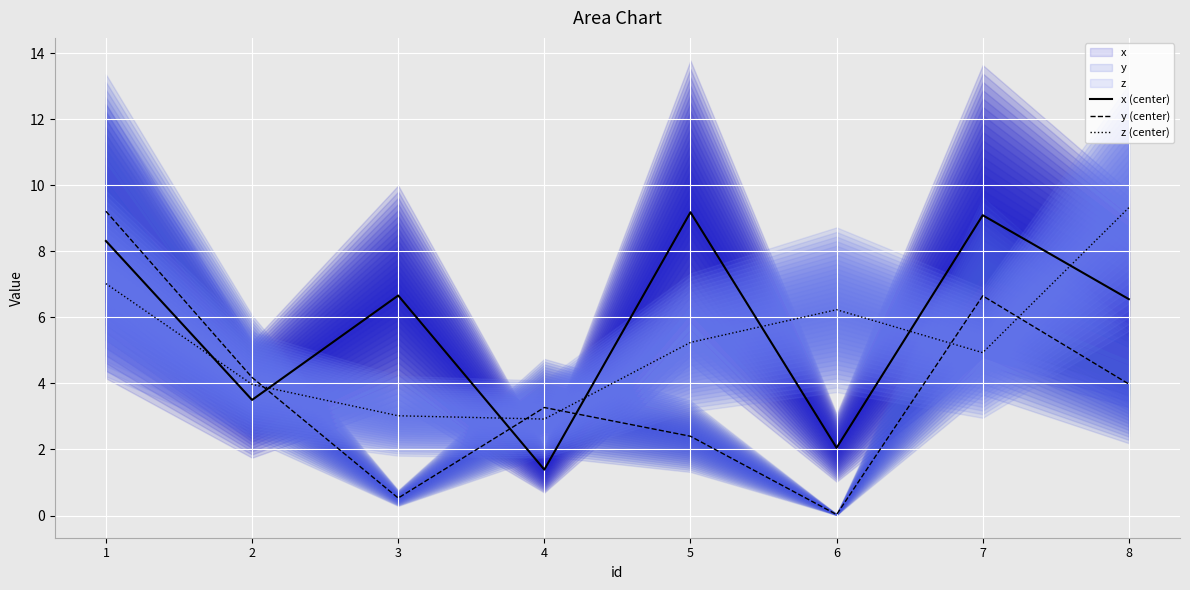

True or false: x (center) and y (center) cross at least once.

True